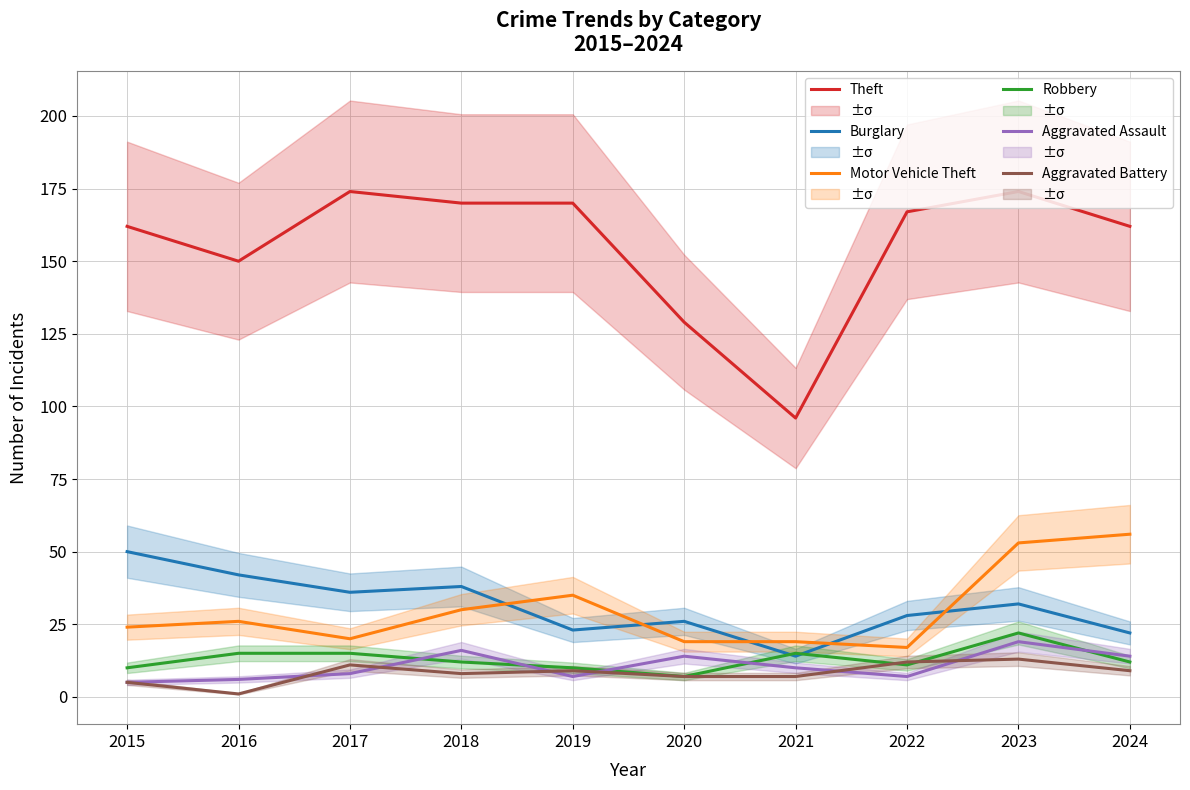

Is the value of Motor Vehicle Theft at 2015 greater than the value of Aggravated Assault at 2015?

Yes